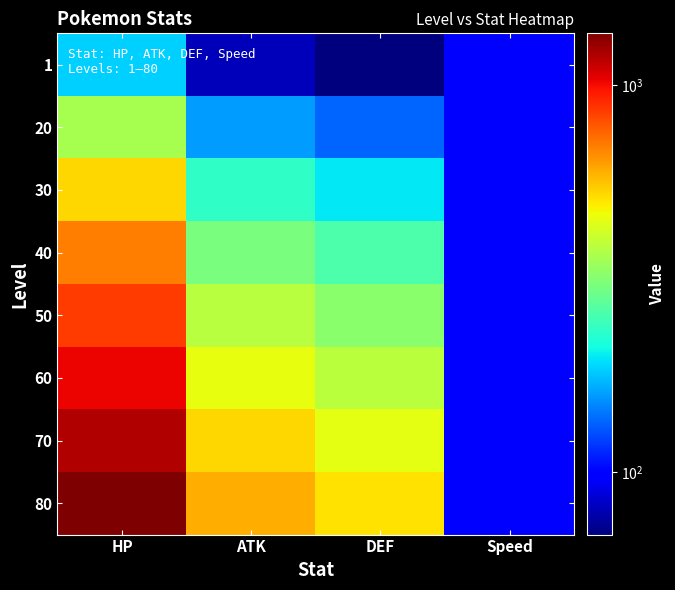

Which series has the largest total across all categories?

80